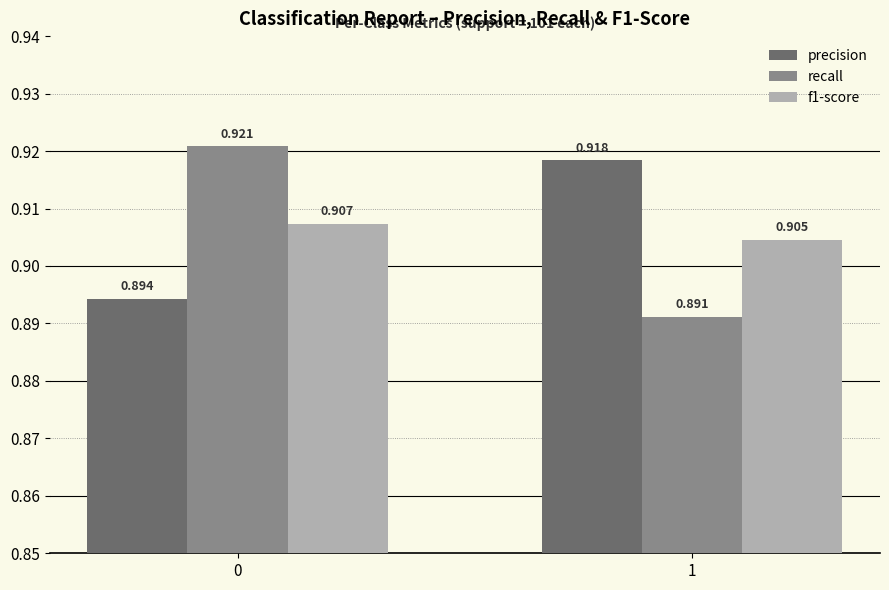

What is the sum of all precision values?

1.8